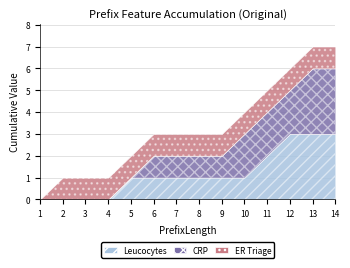

Is it true that Leucocytes equals 1 at 7?

False